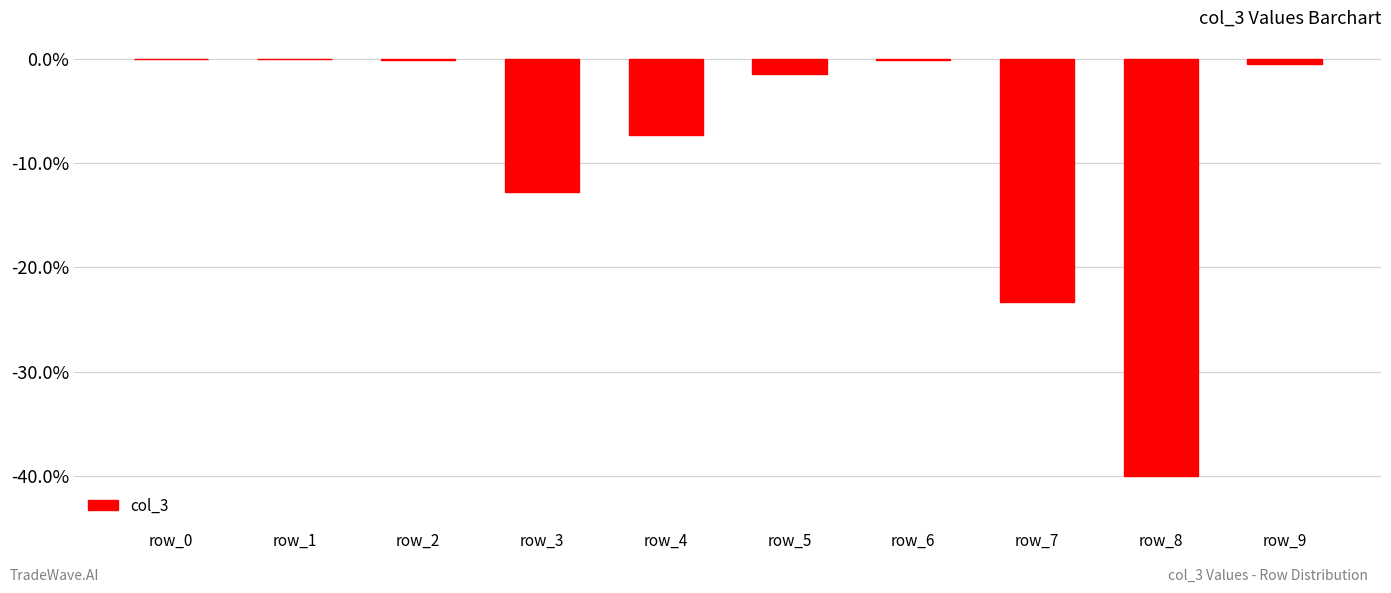

Does the chart contain stacked bars?

No